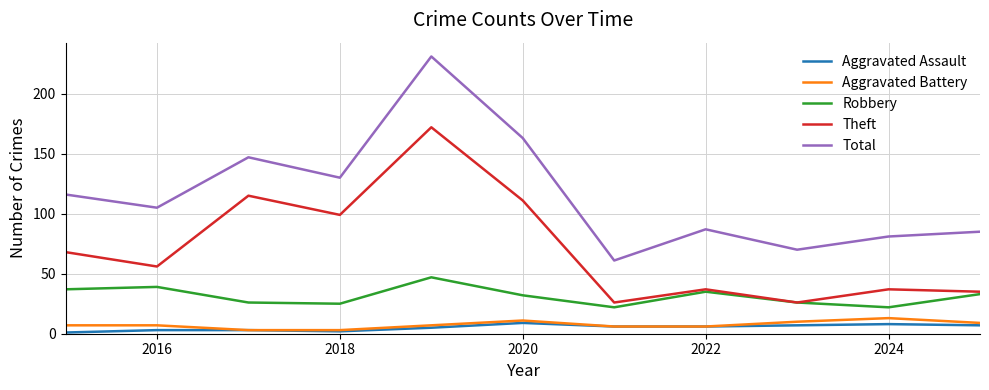

What is the difference between the second highest and minimum values in the Aggravated Battery series?

8